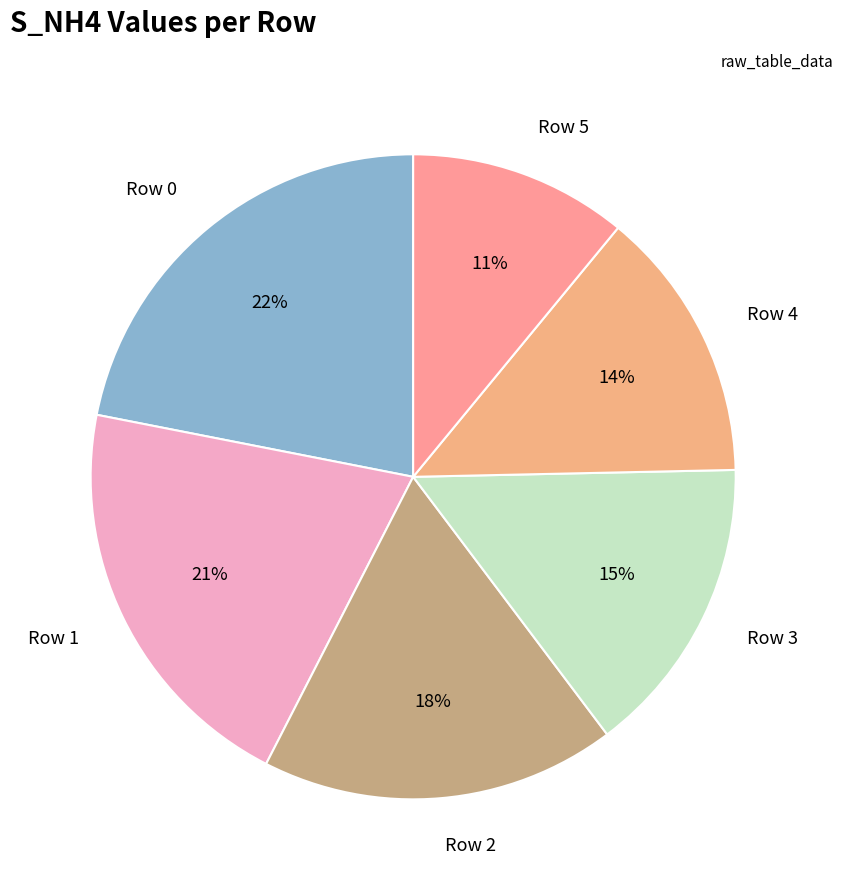

To the nearest percent, what percentage of the pie is Row 1?

21%